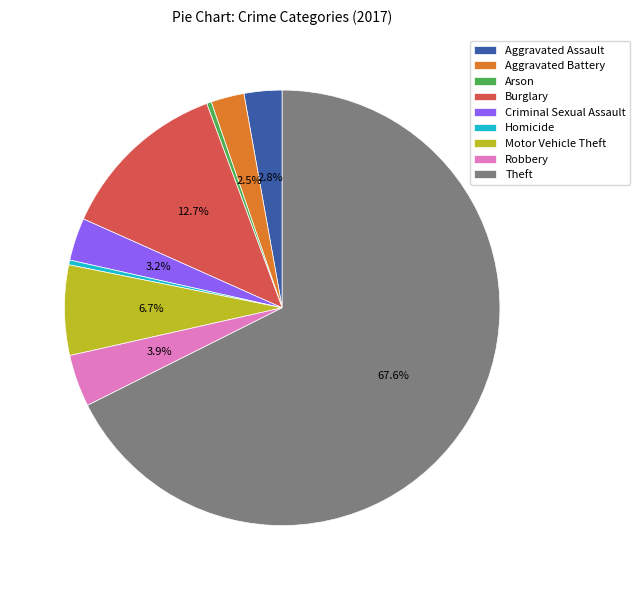

Do Robbery and Criminal Sexual Assault together represent more than half of the pie?

No